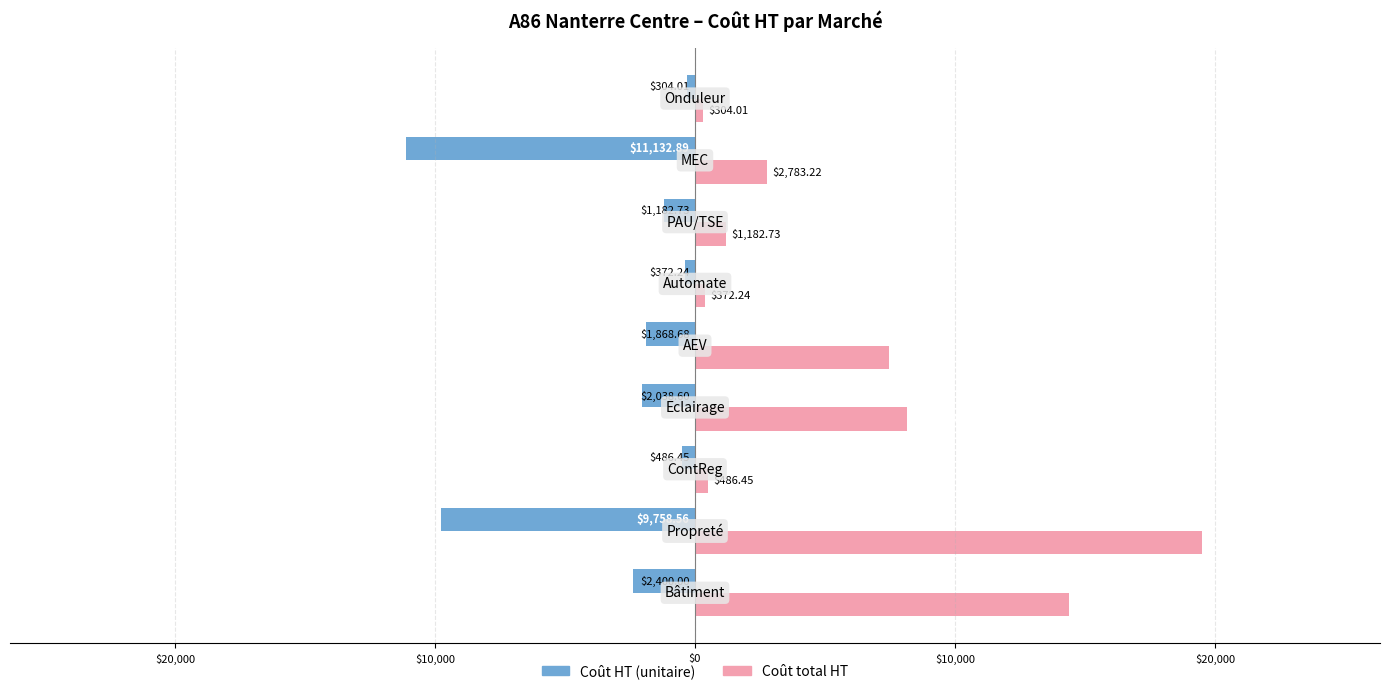

What are all the series names shown in the legend?

Coût HT (unitaire), Coût total HT